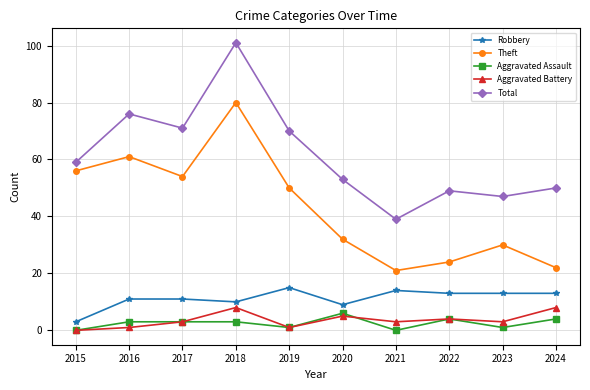

What is the greatest value displayed?

101